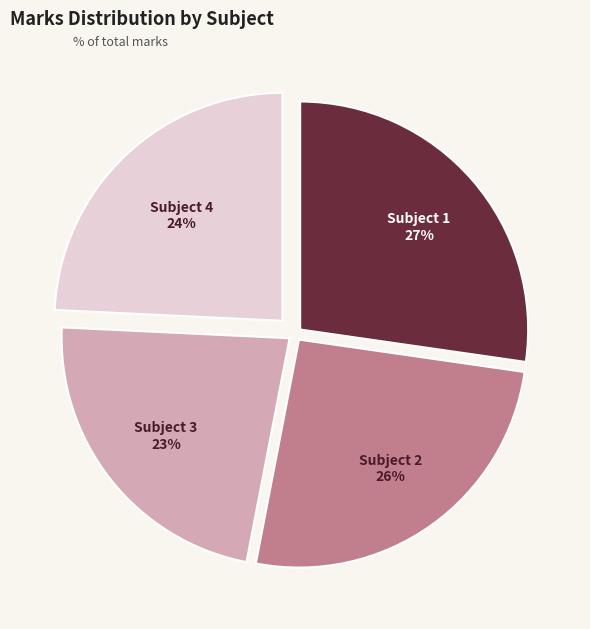

To the nearest percent, what is the average slice percentage?

25%